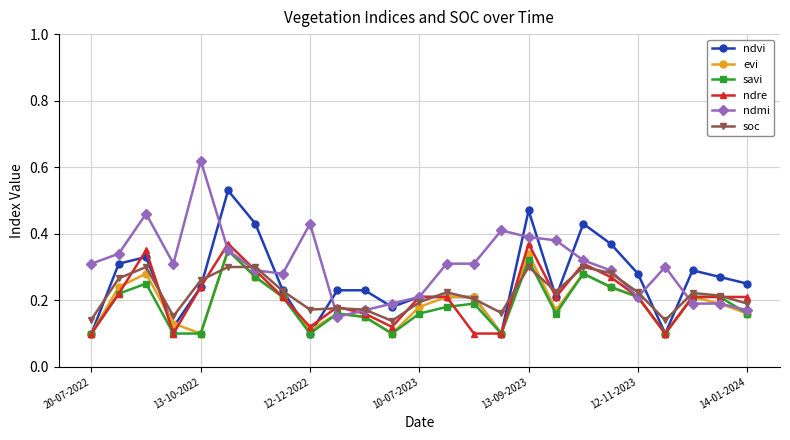

True or false: ndmi has more than 0 interior local peaks.

True